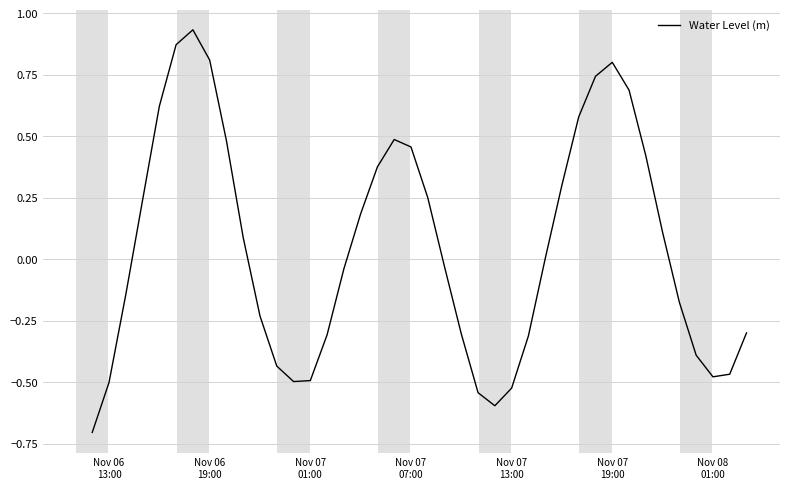

What is the minimum value shown in the chart?

-0.7